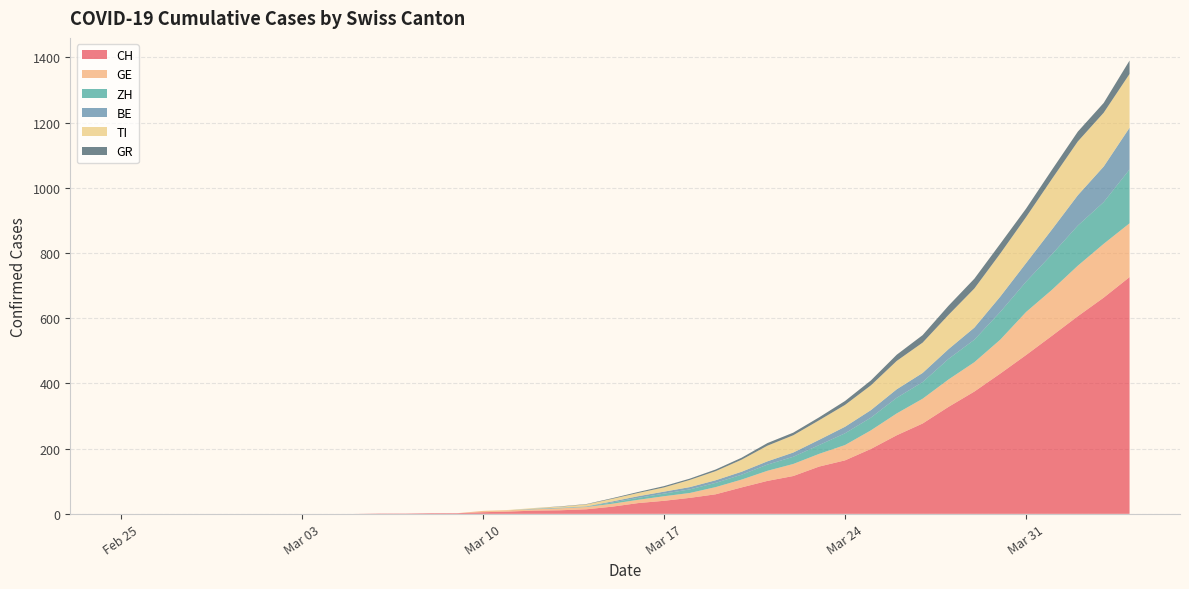

Reading right to left, list all the values displayed in this chart.

CH: 2020-04-04=726	2020-04-03=663	2020-04-02=606	2020-04-01=546	2020-03-31=487	2020-03-30=430	2020-03-29=375	2020-03-28=328	2020-03-27=277	2020-03-26=241	2020-03-25=199	2020-03-24=164	2020-03-23=145	2020-03-22=116	2020-03-21=101	2020-03-20=81	2020-03-19=60	2020-03-18=49	2020-03-17=40	2020-03-16=33	2020-03-15=22	2020-03-14=14	2020-03-13=11	2020-03-12=10	2020-03-11=7	2020-03-10=5	2020-03-09=2	2020-03-08=2	2020-03-07=1	2020-03-06=1	2020-03-05=0	2020-03-04=0	2020-03-03=0	2020-03-02=0	2020-03-01=0	2020-02-29=0	2020-02-28=0	2020-02-27=0	2020-02-26=0	2020-02-25=0
GE: 2020-04-04=165	2020-04-03=165	2020-04-02=155	2020-04-01=141	2020-03-31=132	2020-03-30=104	2020-03-29=90	2020-03-28=84	2020-03-27=76	2020-03-26=67	2020-03-25=57	2020-03-24=47	2020-03-23=39	2020-03-22=37	2020-03-21=31	2020-03-20=24	2020-03-19=22	2020-03-18=15	2020-03-17=14	2020-03-16=10	2020-03-15=9	2020-03-14=7	2020-03-13=6	2020-03-12=4	2020-03-11=4	2020-03-10=4	2020-03-09=0	2020-03-08=0	2020-03-07=0	2020-03-06=0	2020-03-05=0	2020-03-04=0	2020-03-03=0	2020-03-02=0	2020-03-01=0	2020-02-29=0	2020-02-28=0	2020-02-27=0	2020-02-26=0	2020-02-25=0
ZH: 2020-04-04=165	2020-04-03=128	2020-04-02=123	2020-04-01=109	2020-03-31=93	2020-03-30=85	2020-03-29=69	2020-03-28=63	2020-03-27=51	2020-03-26=48	2020-03-25=39	2020-03-24=36	2020-03-23=27	2020-03-22=22	2020-03-21=19	2020-03-20=15	2020-03-19=13	2020-03-18=11	2020-03-17=8	2020-03-16=6	2020-03-15=4	2020-03-14=1	2020-03-13=1	2020-03-12=1	2020-03-11=0	2020-03-10=0	2020-03-09=0	2020-03-08=0	2020-03-07=0	2020-03-06=0	2020-03-05=0	2020-03-04=0	2020-03-03=0	2020-03-02=0	2020-03-01=0	2020-02-29=0	2020-02-28=0	2020-02-27=0	2020-02-26=0	2020-02-25=0
BE: 2020-04-04=128	2020-04-03=109	2020-04-02=93	2020-04-01=76	2020-03-31=57	2020-03-30=47	2020-03-29=37	2020-03-28=30	2020-03-27=28	2020-03-26=26	2020-03-25=23	2020-03-24=20	2020-03-23=16	2020-03-22=13	2020-03-21=10	2020-03-20=9	2020-03-19=8	2020-03-18=7	2020-03-17=6	2020-03-16=5	2020-03-15=3	2020-03-14=1	2020-03-13=1	2020-03-12=1	2020-03-11=0	2020-03-10=0	2020-03-09=0	2020-03-08=0	2020-03-07=0	2020-03-06=0	2020-03-05=0	2020-03-04=0	2020-03-03=0	2020-03-02=0	2020-03-01=0	2020-02-29=0	2020-02-28=0	2020-02-27=0	2020-02-26=0	2020-02-25=0
TI: 2020-04-04=165	2020-04-03=165	2020-04-02=165	2020-04-01=155	2020-03-31=141	2020-03-30=132	2020-03-29=120	2020-03-28=105	2020-03-27=93	2020-03-26=87	2020-03-25=76	2020-03-24=67	2020-03-23=60	2020-03-22=53	2020-03-21=48	2020-03-20=37	2020-03-19=28	2020-03-18=22	2020-03-17=13	2020-03-16=10	2020-03-15=8	2020-03-14=6	2020-03-13=3	2020-03-12=2	2020-03-11=1	2020-03-10=0	2020-03-09=0	2020-03-08=0	2020-03-07=0	2020-03-06=0	2020-03-05=0	2020-03-04=0	2020-03-03=0	2020-03-02=0	2020-03-01=0	2020-02-29=0	2020-02-28=0	2020-02-27=0	2020-02-26=0	2020-02-25=0
GR: 2020-04-04=41	2020-04-03=30	2020-04-02=30	2020-04-01=28	2020-03-31=26	2020-03-30=30	2020-03-29=30	2020-03-28=28	2020-03-27=23	2020-03-26=19	2020-03-25=15	2020-03-24=12	2020-03-23=9	2020-03-22=8	2020-03-21=8	2020-03-20=6	2020-03-19=5	2020-03-18=4	2020-03-17=4	2020-03-16=3	2020-03-15=2	2020-03-14=1	2020-03-13=1	2020-03-12=0	2020-03-11=0	2020-03-10=0	2020-03-09=0	2020-03-08=0	2020-03-07=0	2020-03-06=0	2020-03-05=0	2020-03-04=0	2020-03-03=0	2020-03-02=0	2020-03-01=0	2020-02-29=0	2020-02-28=0	2020-02-27=0	2020-02-26=0	2020-02-25=0